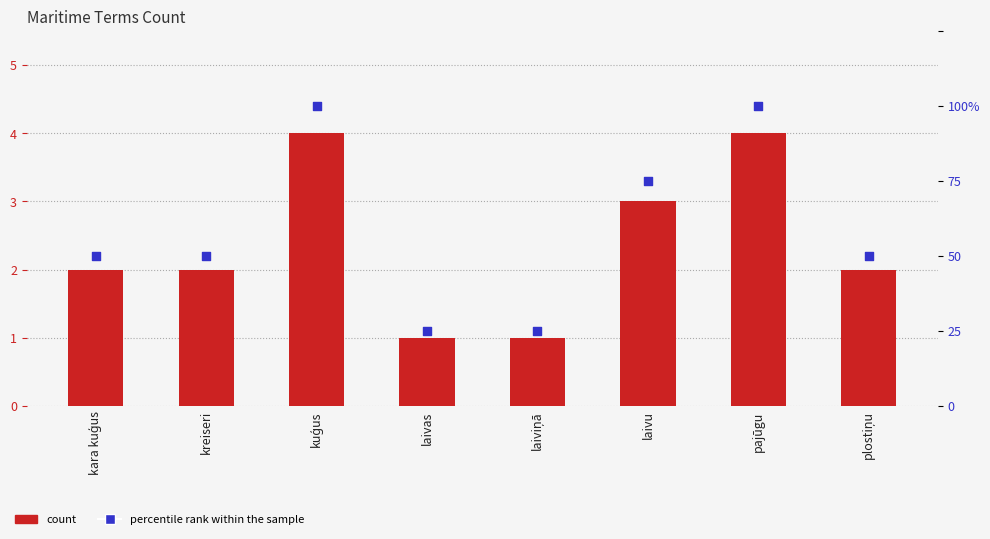

At which category is the sum across all series the highest?

kuģus